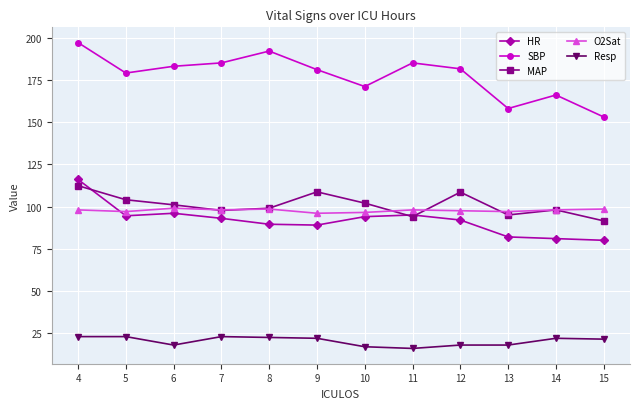

Where is the first local minimum for SBP?

5